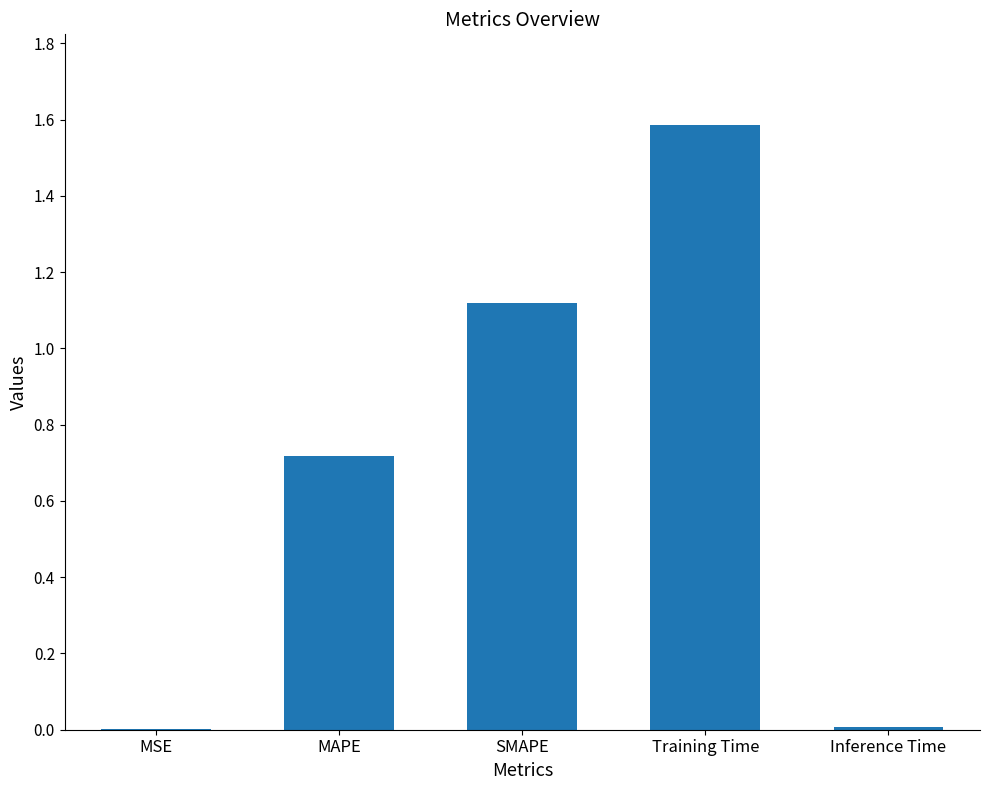

Which label corresponds to the largest value in the chart?

Training Time